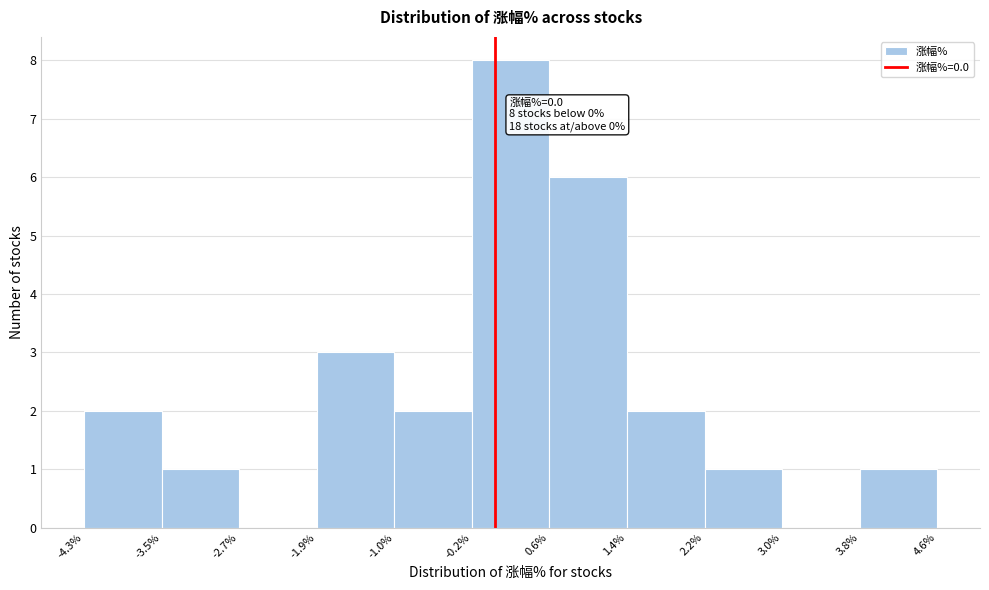

Which range on the x-axis has the tallest bar?

-0.2% to 0.6%